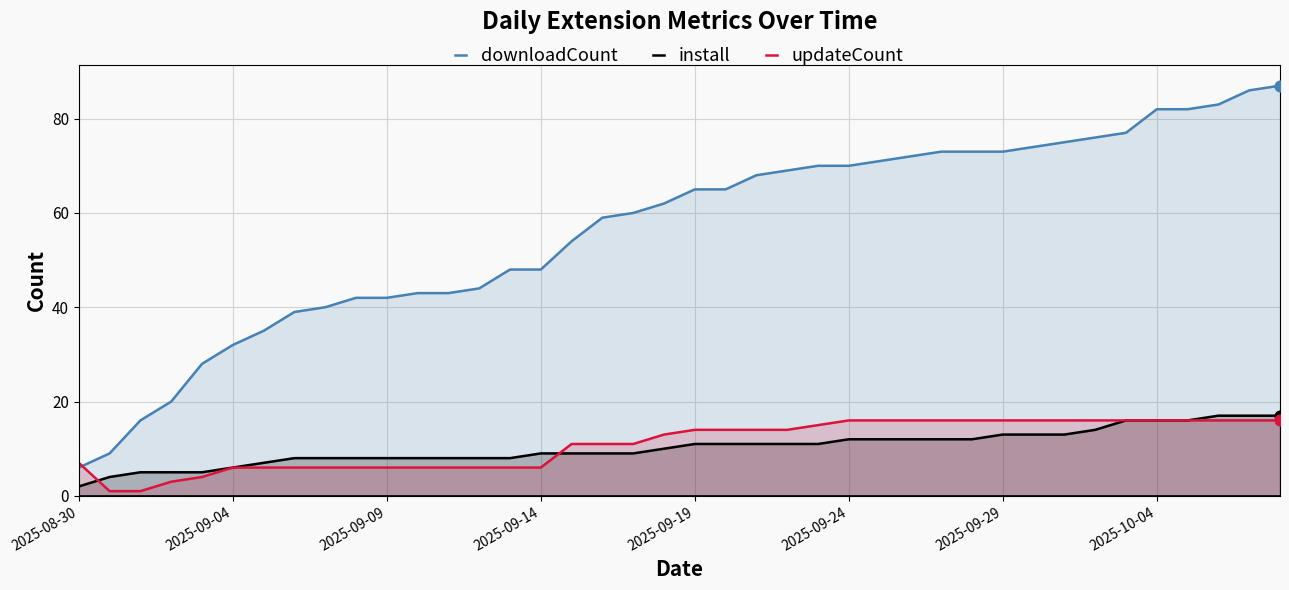

Is the value of updateCount at 13 greater than the value of install at 38?

No